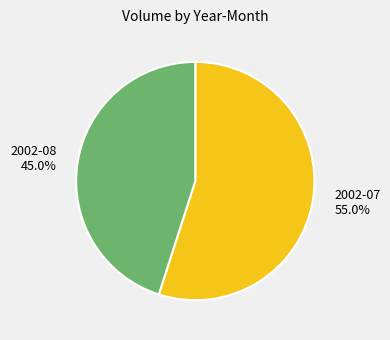

Rank the categories by value from highest to lowest.

2002-07, 2002-08